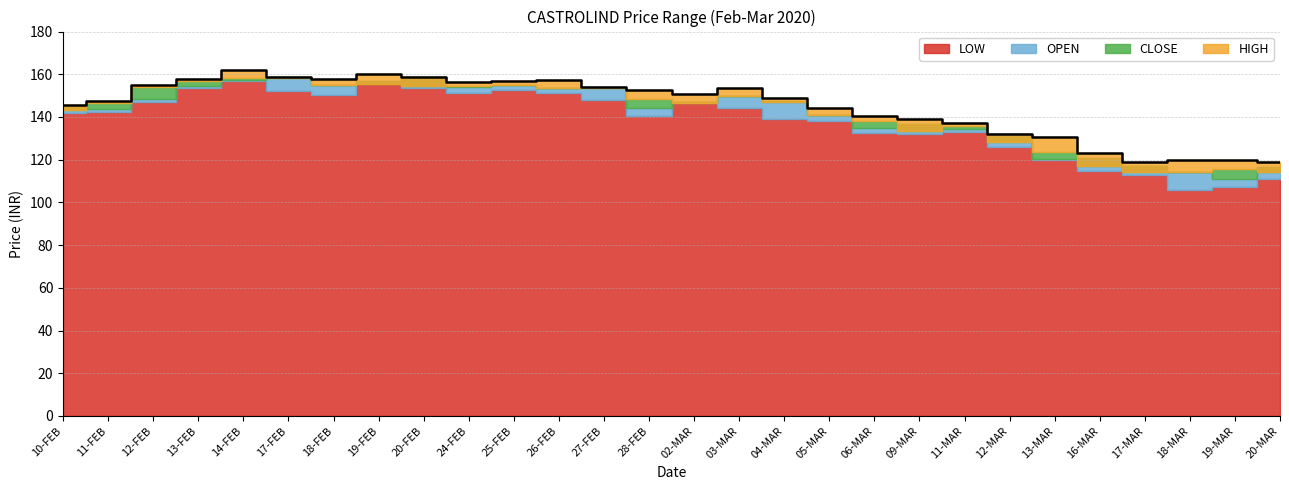

What is the label of the 9th point from the right?

09-MAR